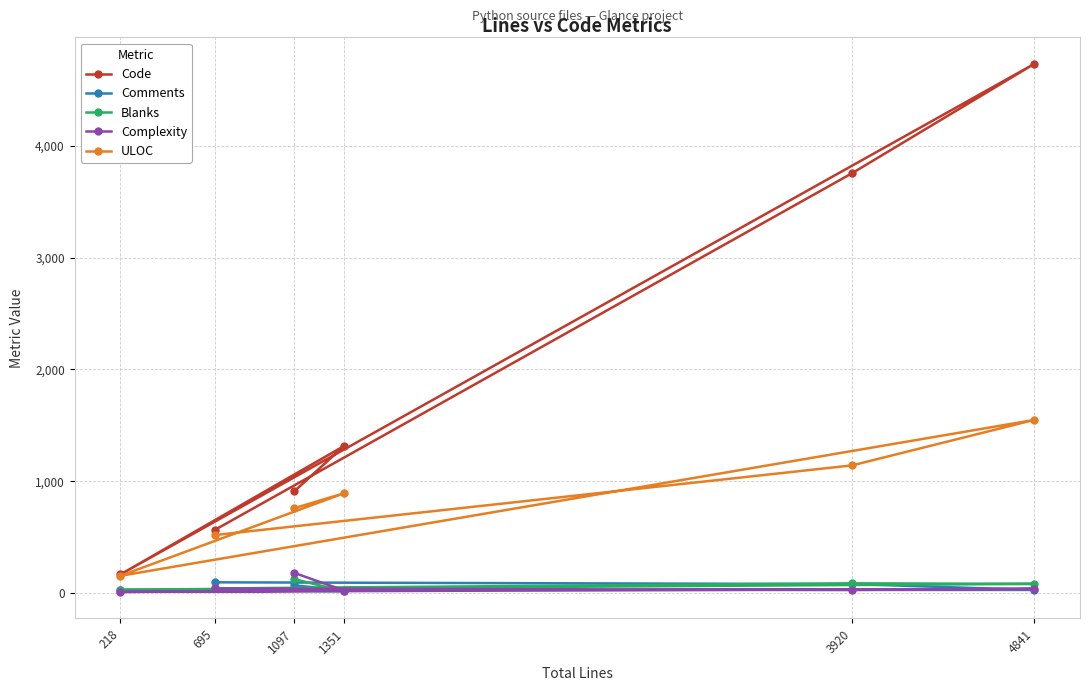

What is the difference between the Comments values at 1351 and 1097?

45